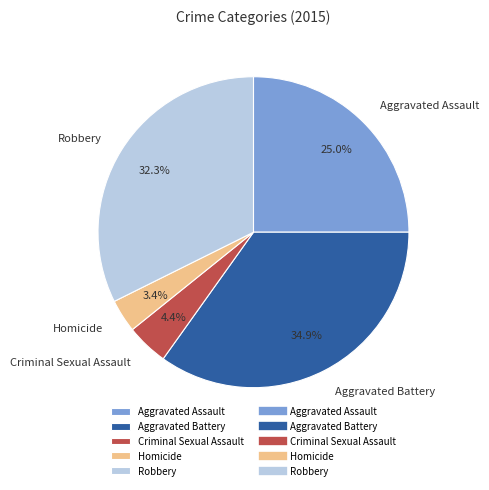

Between Robbery and Homicide, which is larger?

Robbery